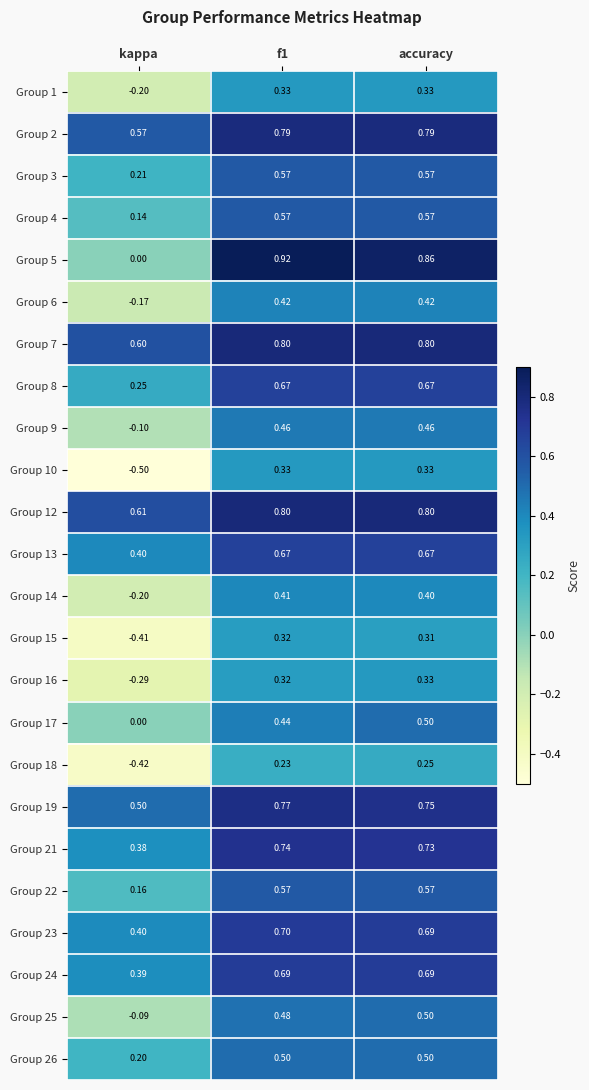

At which label does Group 23 reach its minimum?

kappa